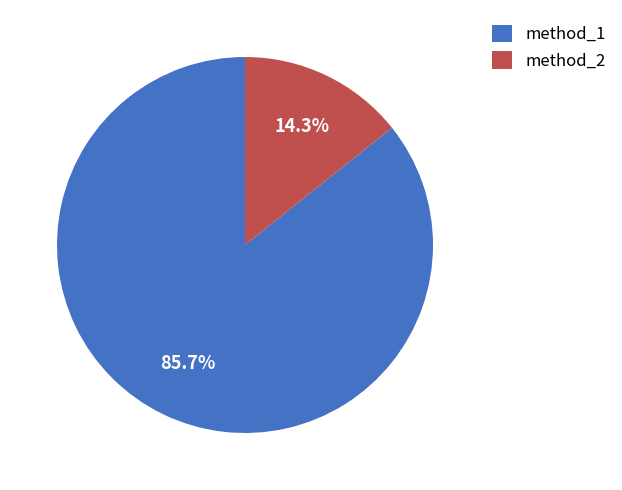

Which slice is the smallest?

method_2